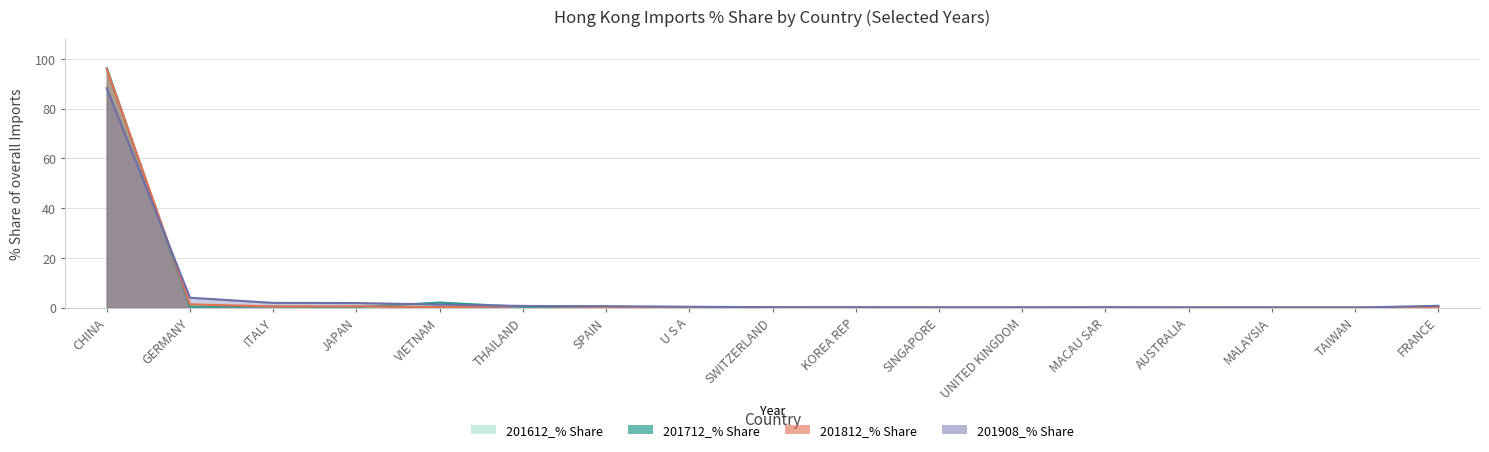

Which series changed the most between SWITZERLAND and UNITED KINGDOM?

201908_% Share